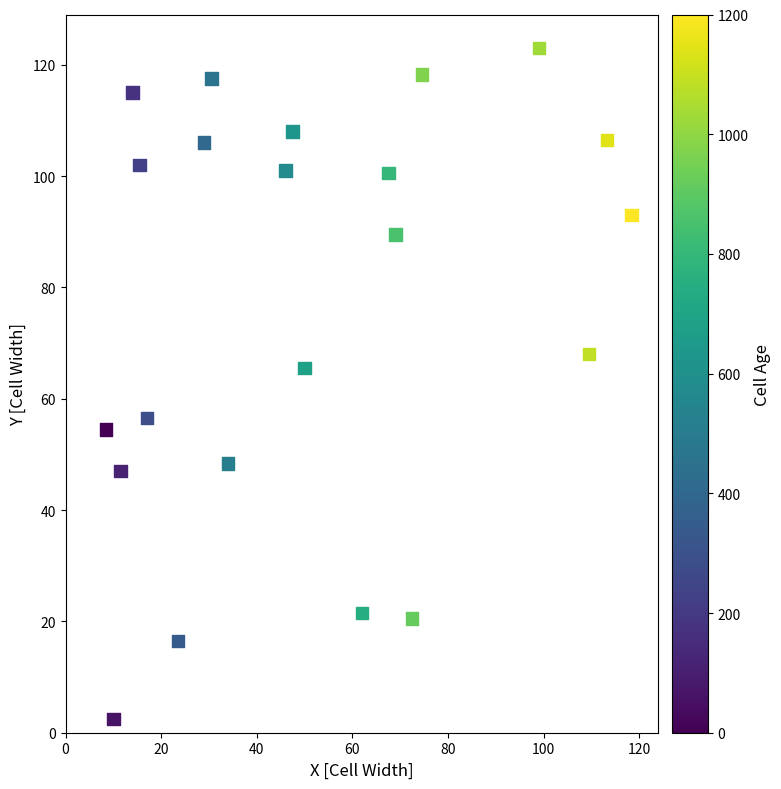

What Y value in the scatter plot is closest to 62?

65.5